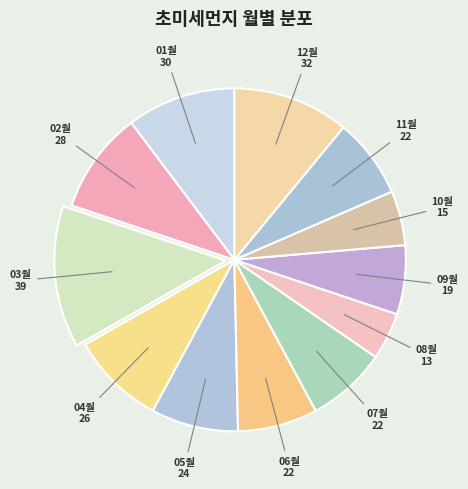

What is the smallest slice in the pie chart?

08월